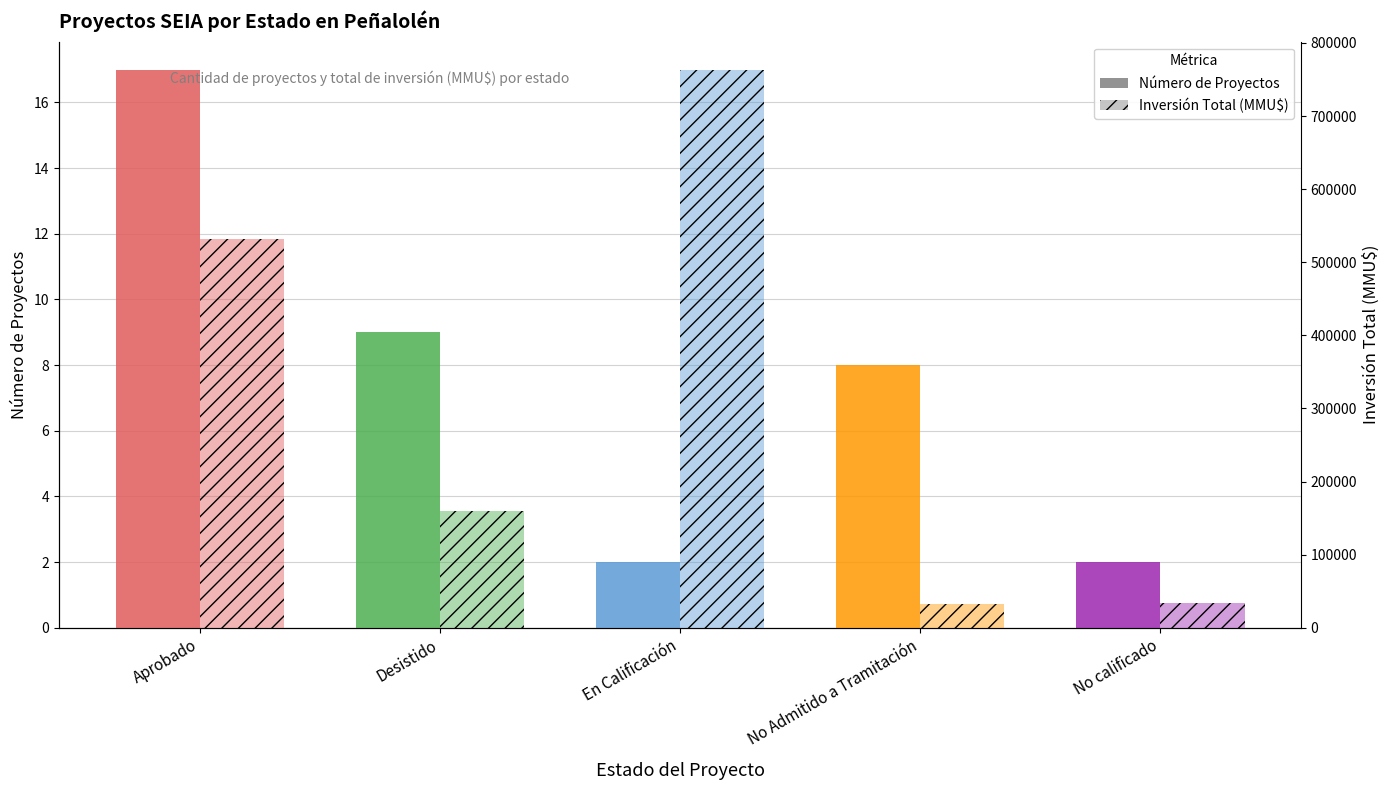

Rank the series by their average value, from highest to lowest.

Inversión Total (MMU$), Número de Proyectos